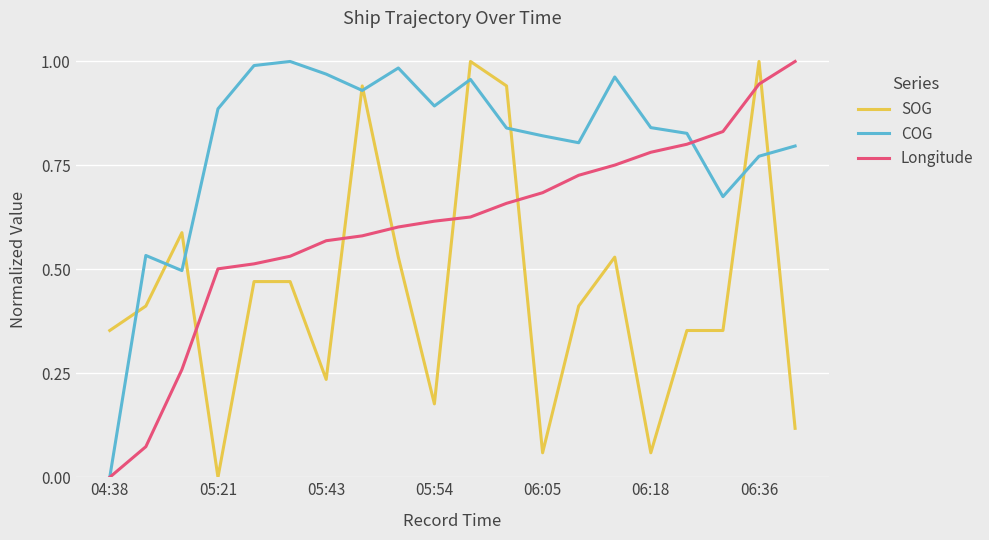

Which series has the largest total across all categories?

COG